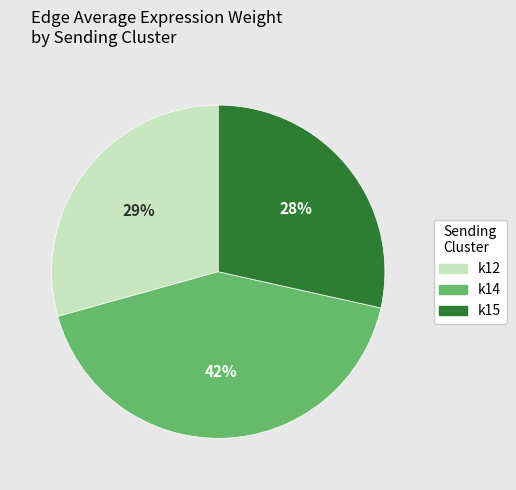

To the nearest percent, what percentage of the pie is k12?

29%